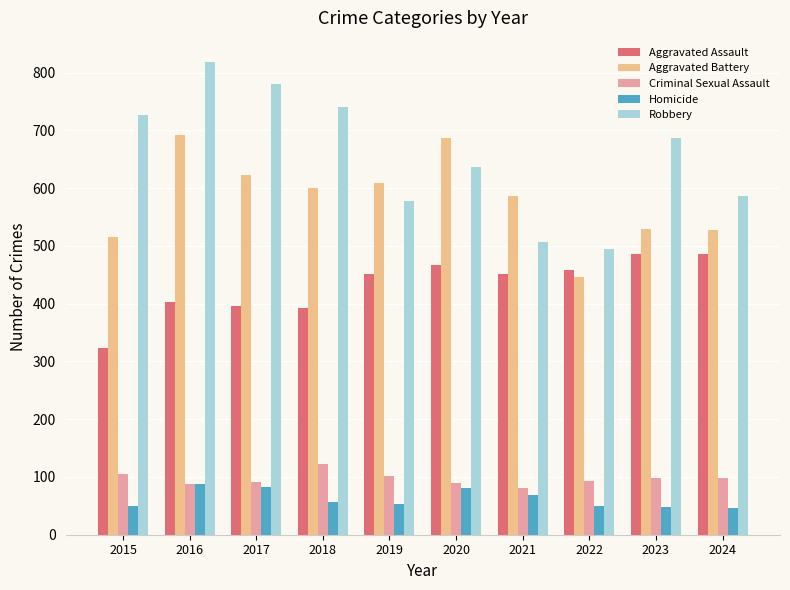

Does the chart contain stacked bars?

No